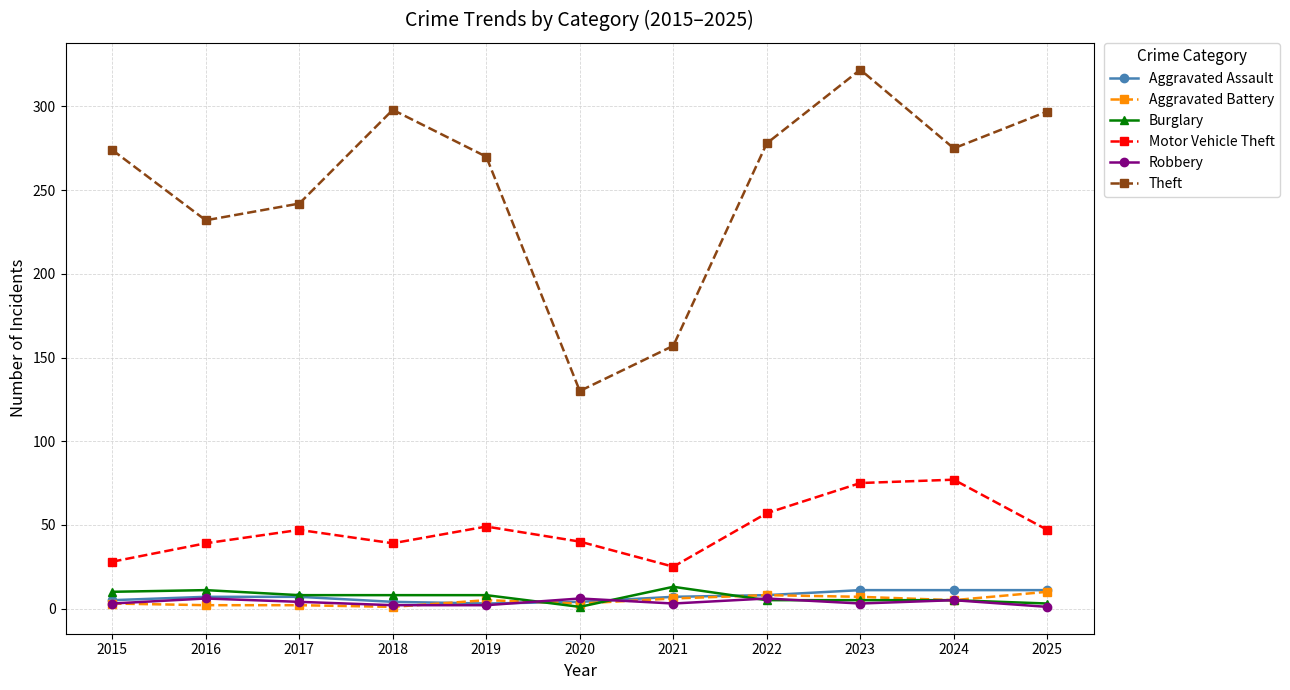

Where is the first local minimum for Motor Vehicle Theft?

2018